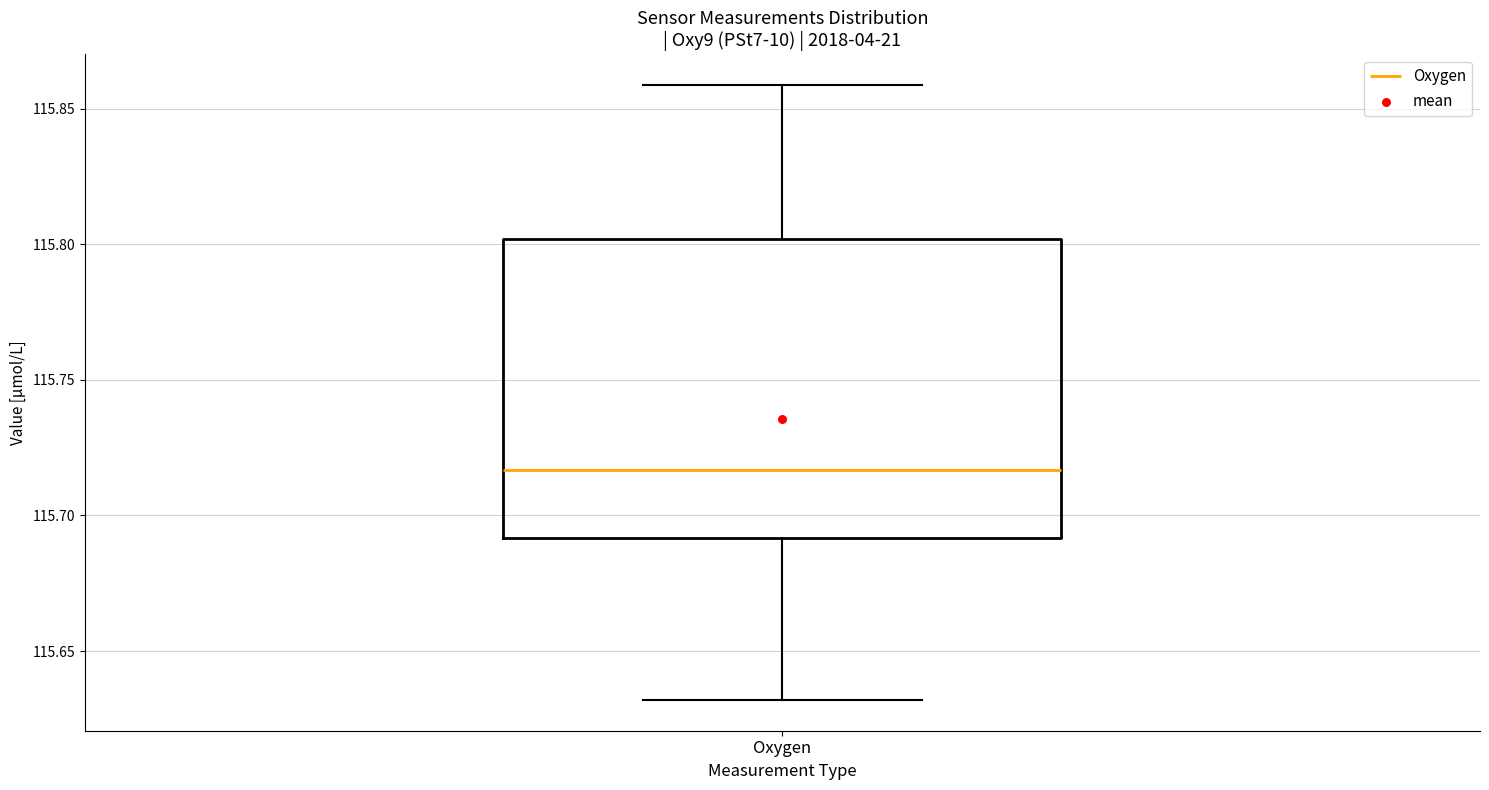

Transcribe this box plot: give where the median line is, the range the box spans, and where the two whiskers end, as read against the y-axis. The values are not printed on the chart, so give them approximately, as read against the axis.

median 115.715, box 115.690 to 115.800, whiskers 115.630 to 115.860